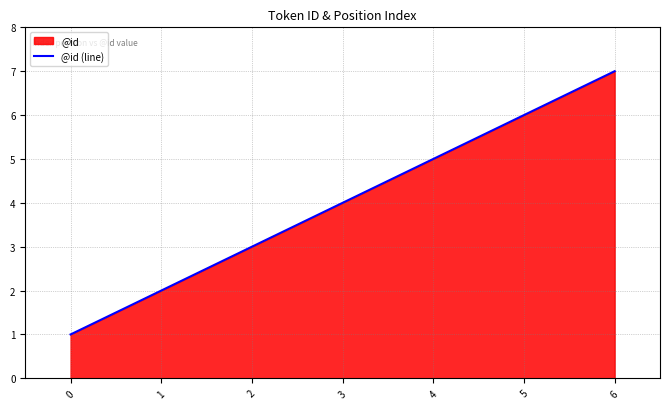

At which category does the chart reach its peak across all series?

6